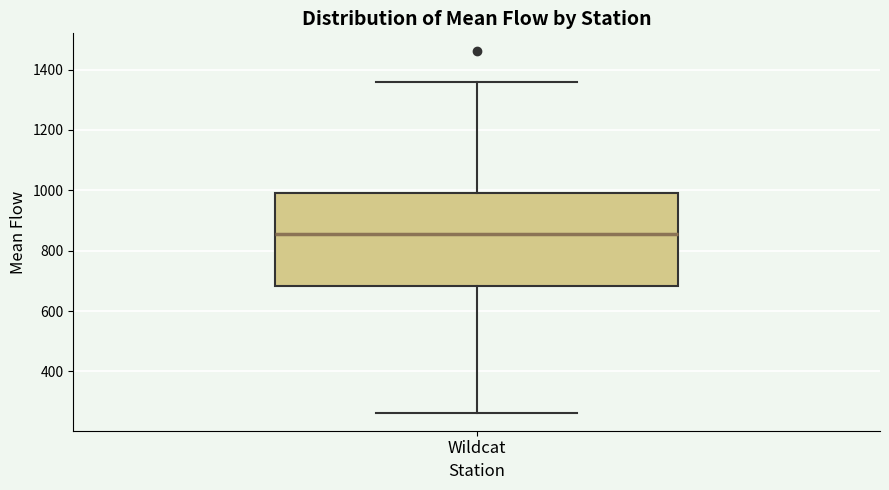

Where does the upper whisker of the box for Wildcat end on the y-axis? The values are not printed on the chart, so give them approximately, as read against the axis.

1360